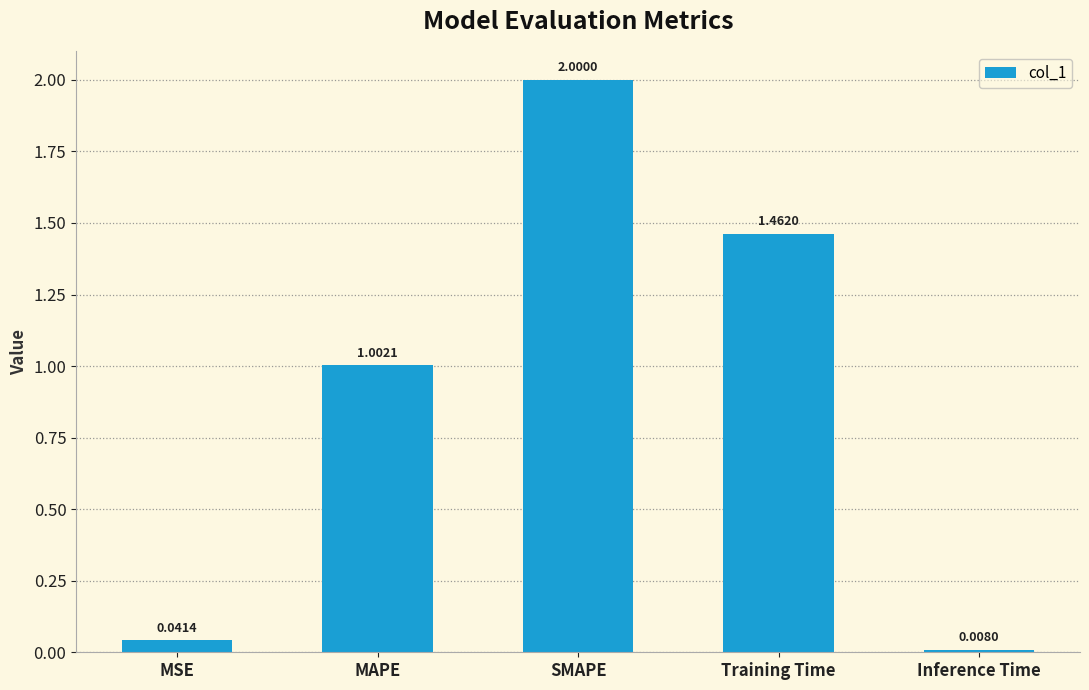

What is the average value?

0.9